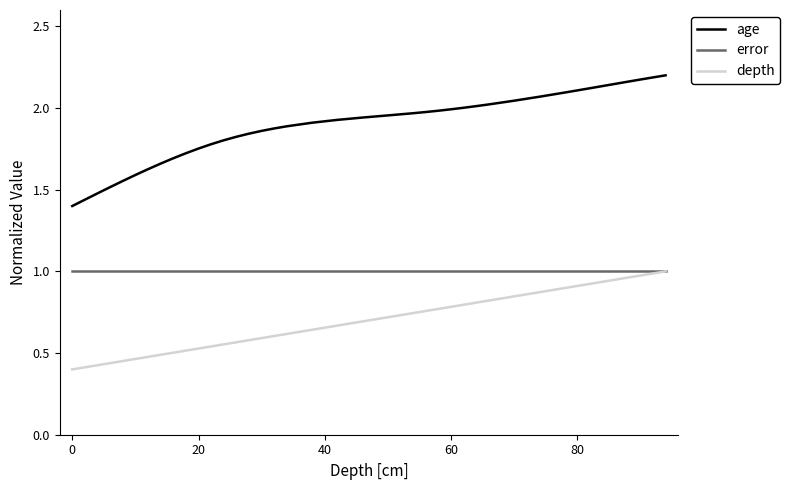

List the series in order of their overall mean, lowest first.

depth, error, age